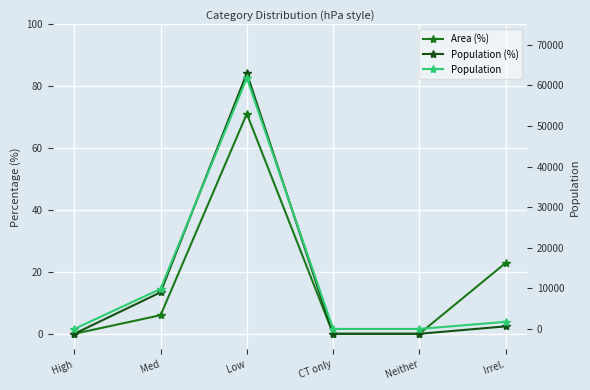

Count the number of data series in this chart.

3